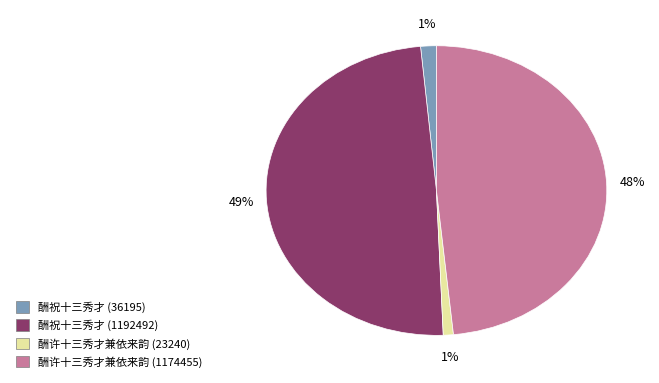

Between 酬祝十三秀才 (36195) and 酬祝十三秀才 (1192492), which is larger?

酬祝十三秀才 (1192492)